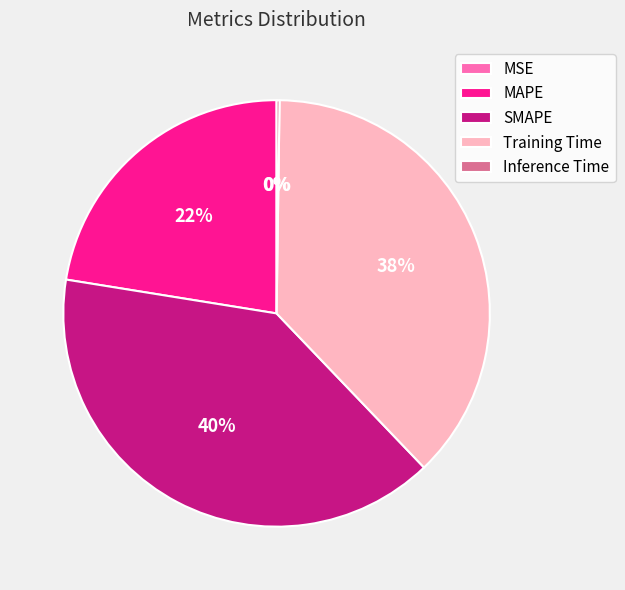

Is Training Time the majority of the pie?

No